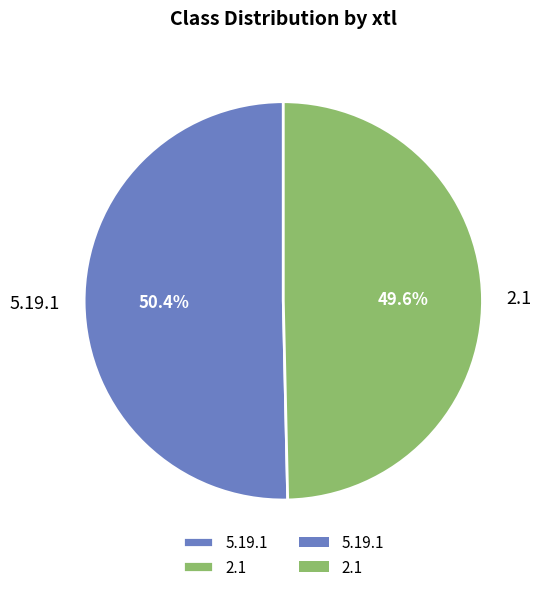

The 5.19.1 slice represents 50% of the pie. True or false?

True